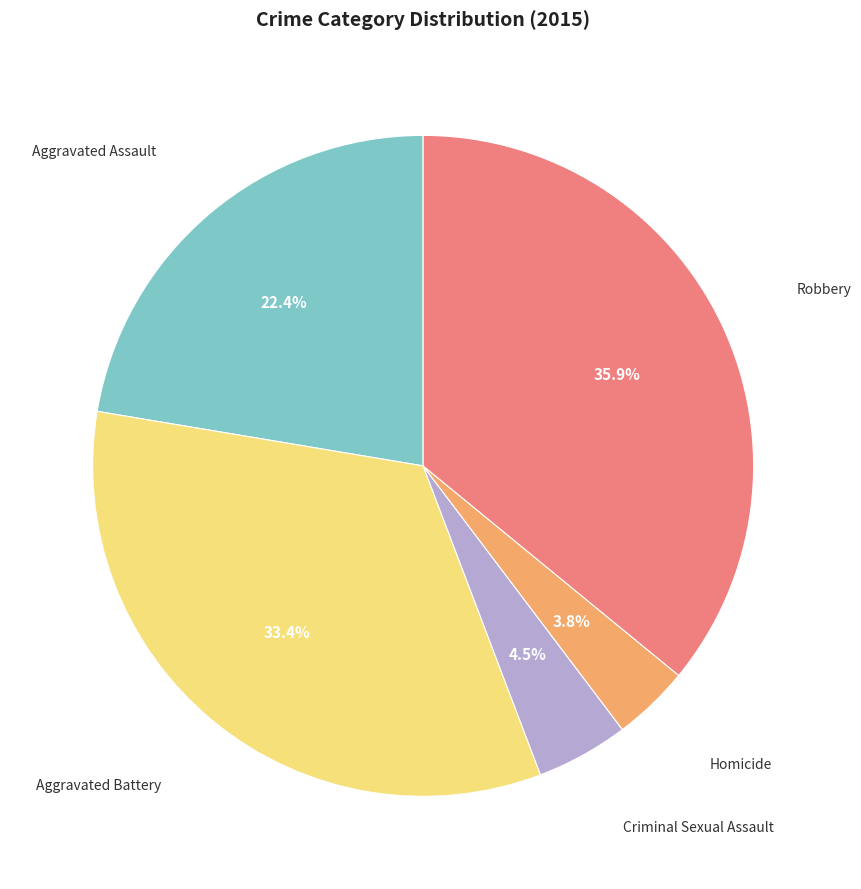

To the nearest percent, what is the difference between the largest and smallest slice percentages?

32%